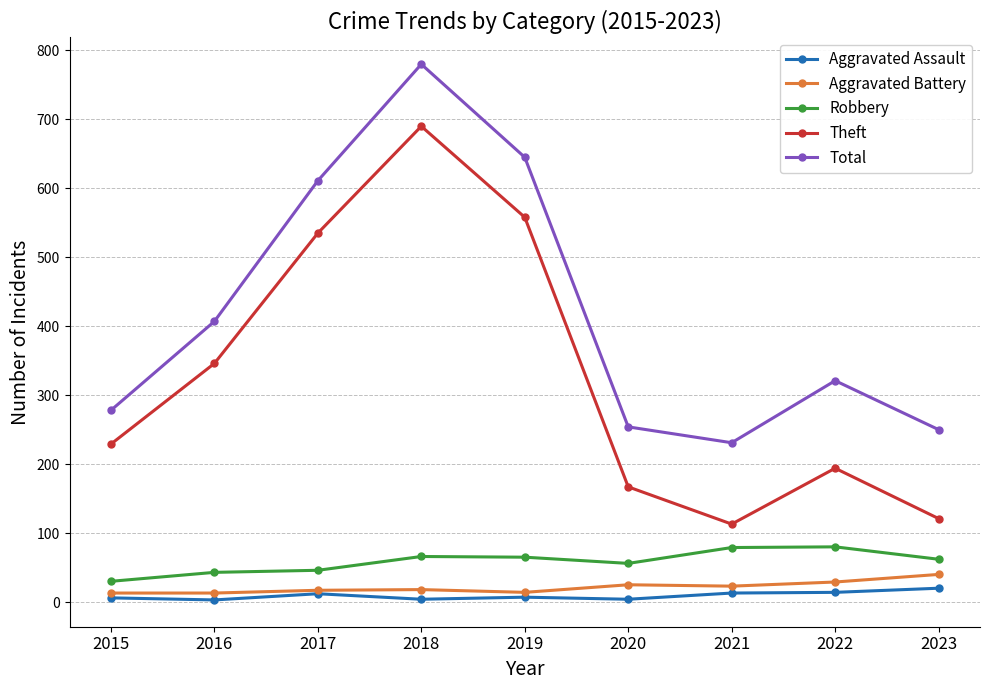

At which category does Aggravated Assault reach its first local peak?

2017